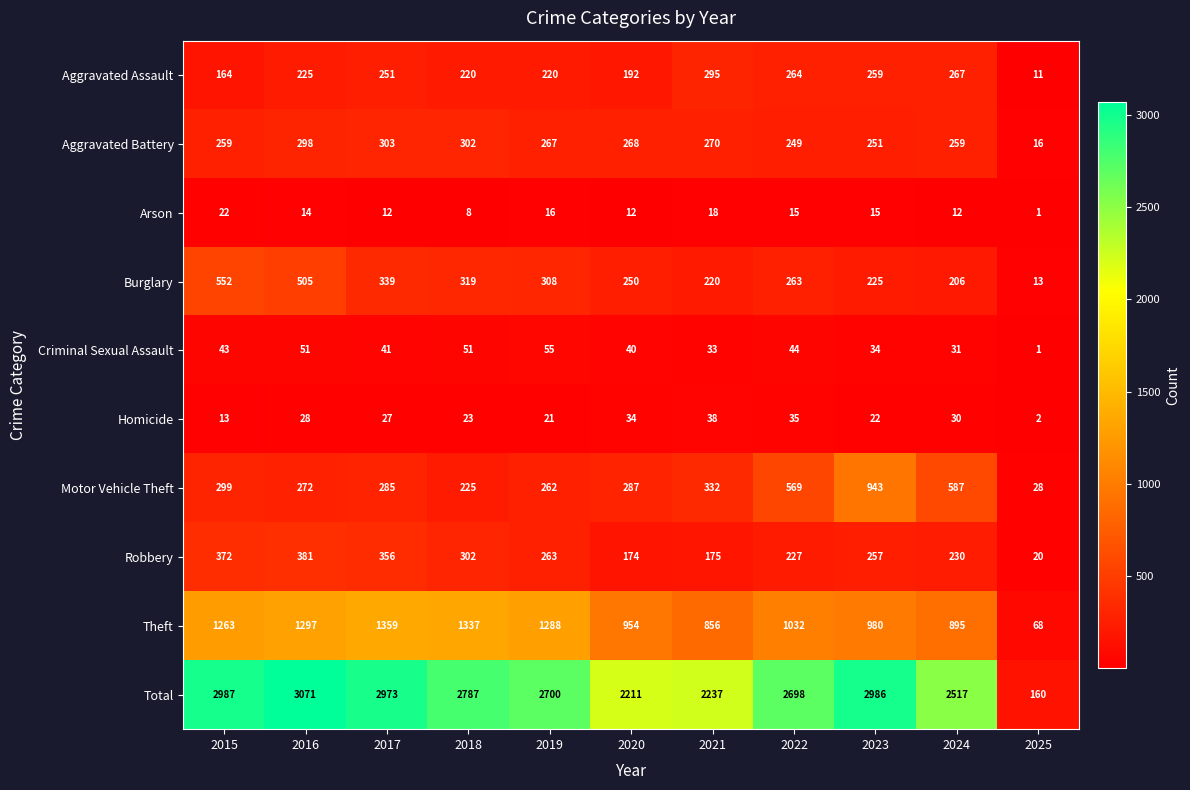

Which label corresponds to the smallest value in the chart?

2025